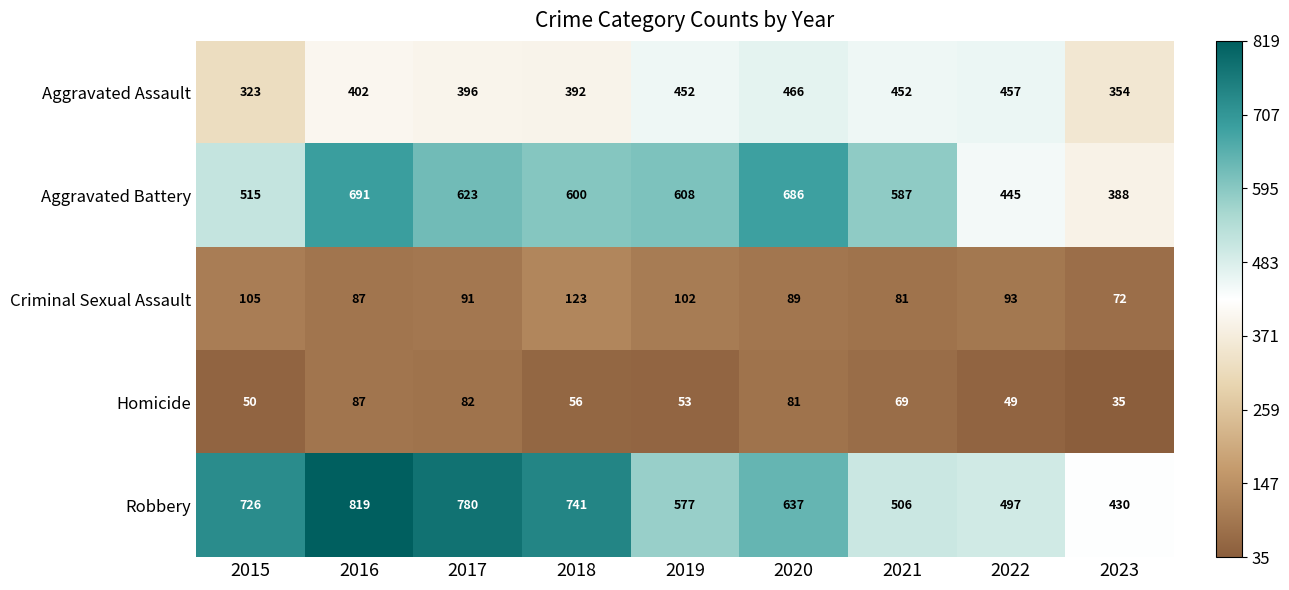

At how many categories does at least one series exceed 797?

1